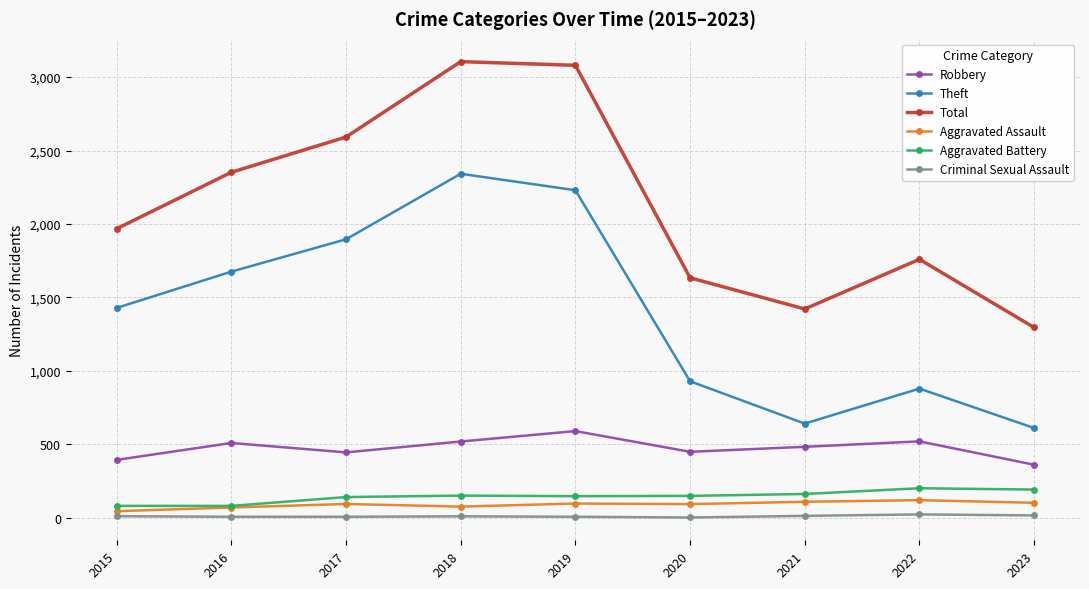

Which series changed the most between 2016 and 2018?

Total